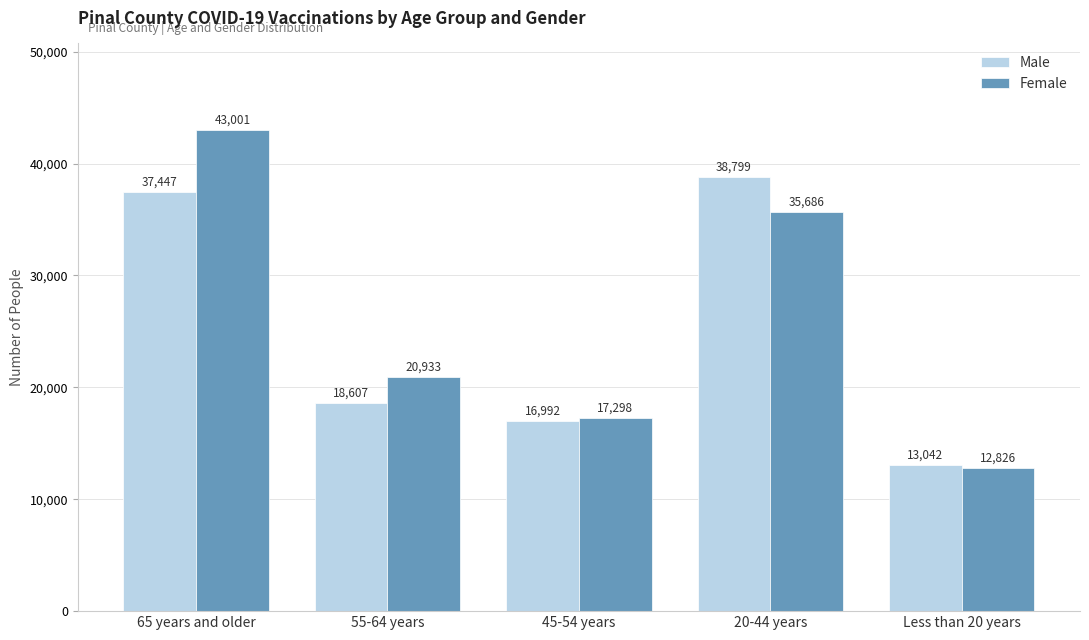

What is the difference between the maximum and minimum values in the Male series?

25757